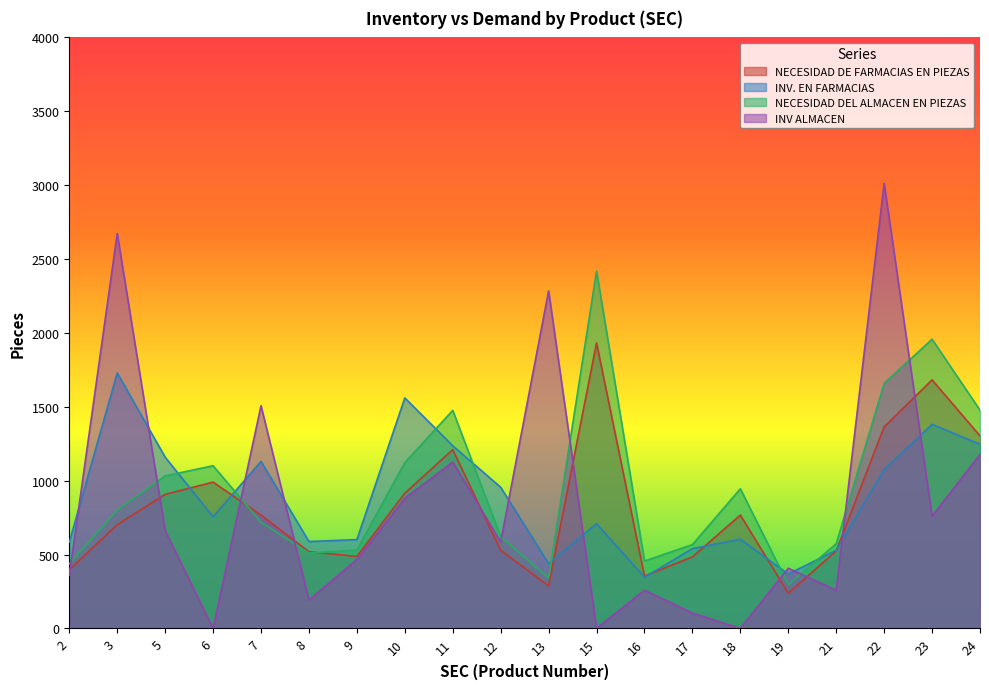

The value of NECESIDAD DEL ALMACEN EN PIEZAS at 15 is 3758. True or false?

False